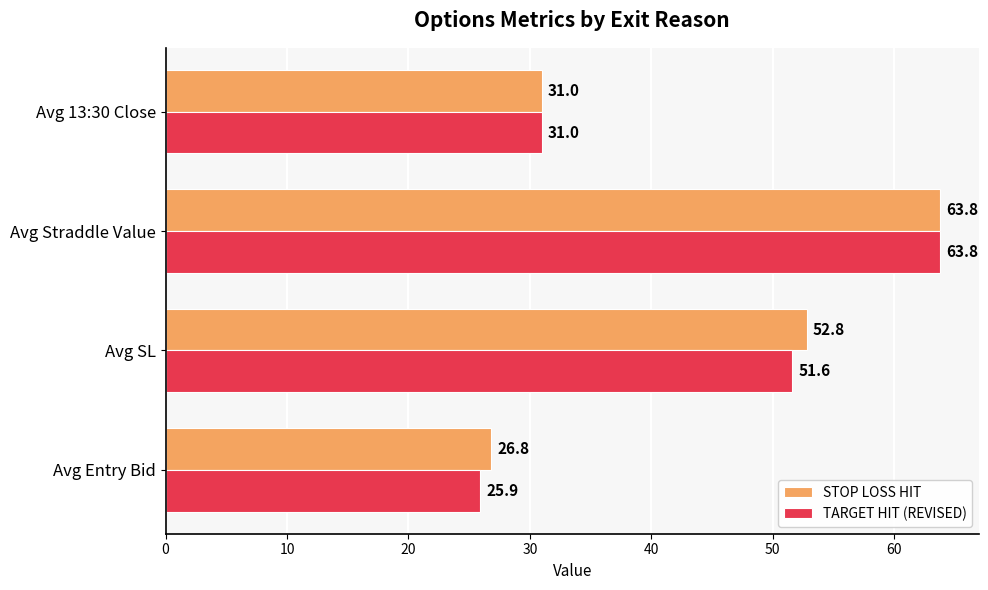

What is the difference between the maximum and second lowest values in the STOP LOSS HIT series?

32.8